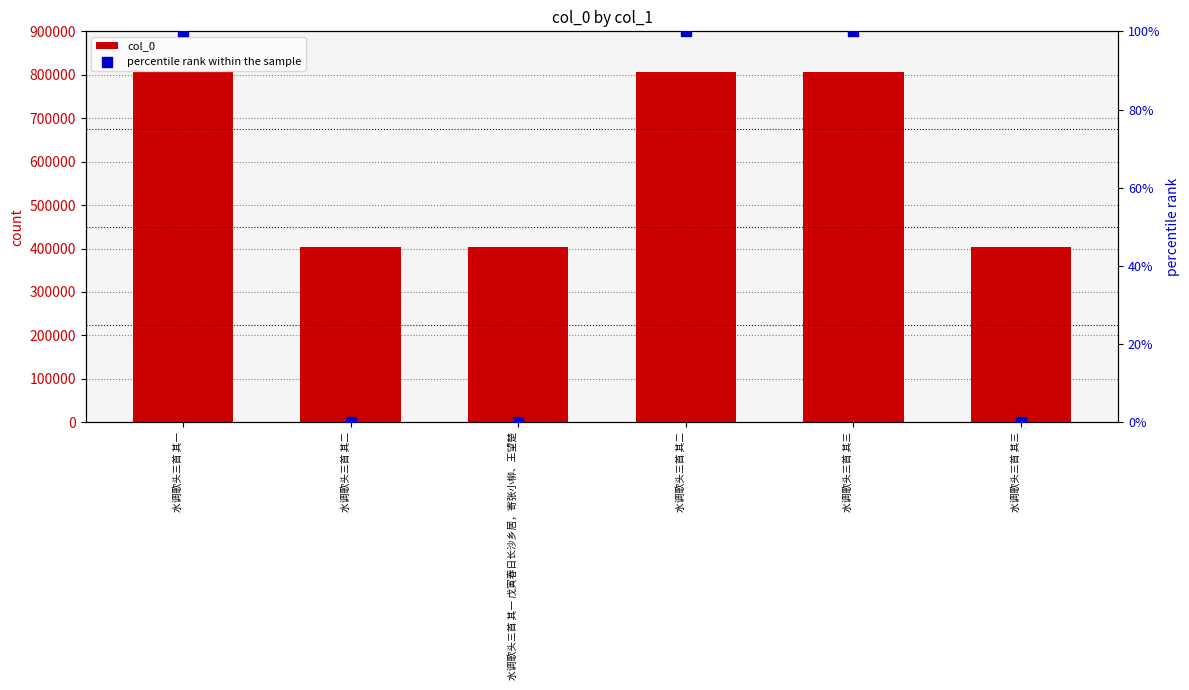

Which series has the largest Y range (max minus min)?

col_0